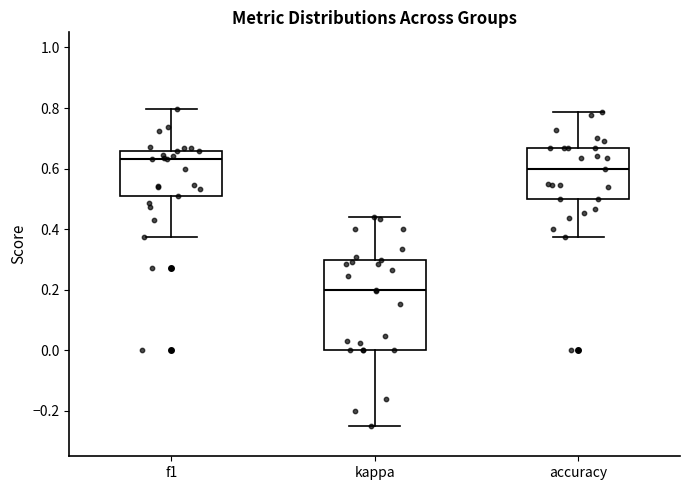

Where is the upper edge of the box for accuracy on the y-axis? The values are not printed on the chart, so give them approximately, as read against the axis.

0.66